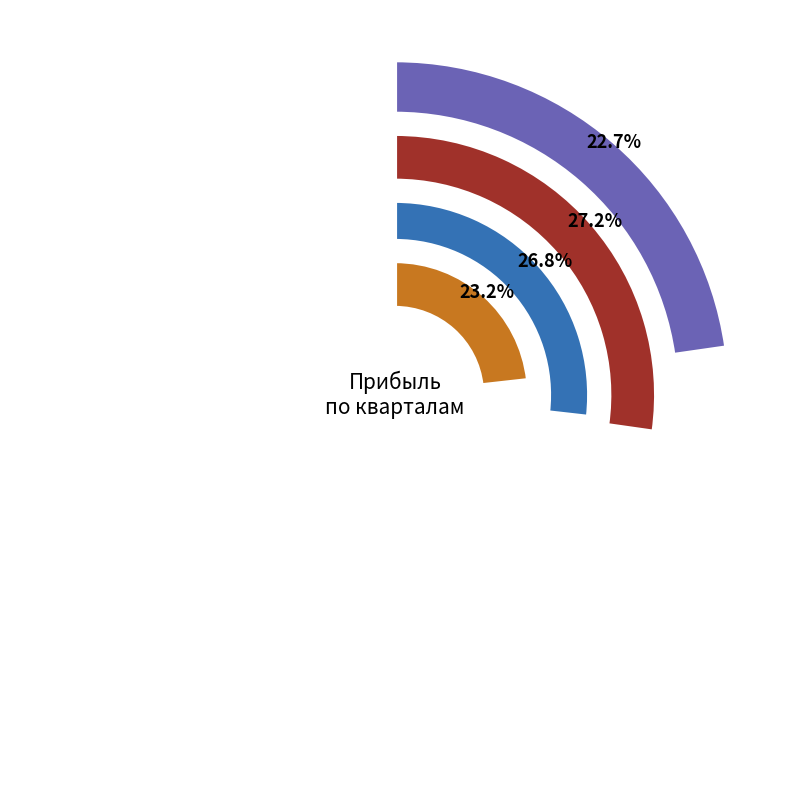

Approximately how many times larger is the value at Апрель compared to Октябрь?

1.2